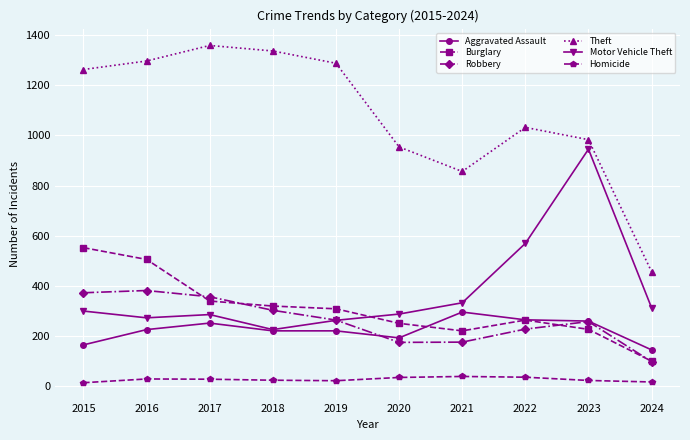

Does the chart have visible grid lines?

Yes